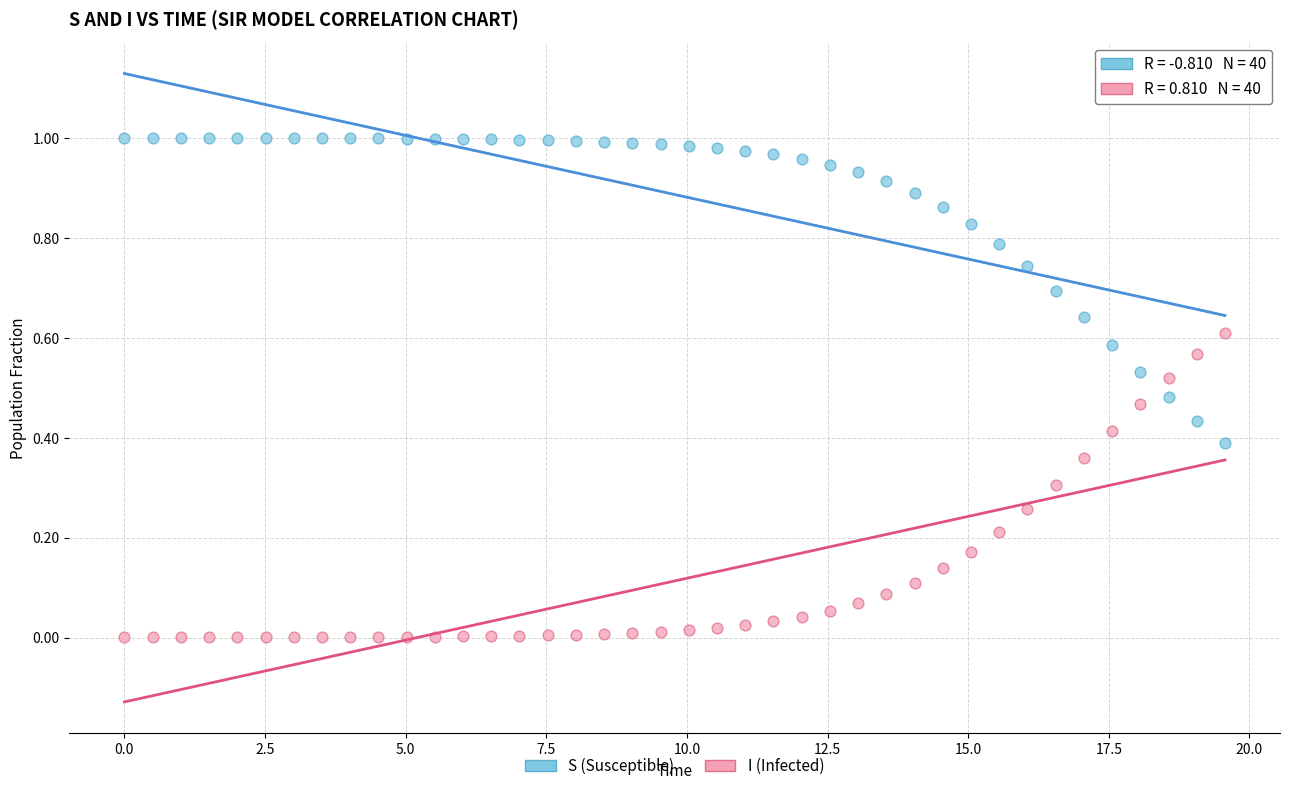

What is the X range (max minus min) for the scatter plot?

19.6